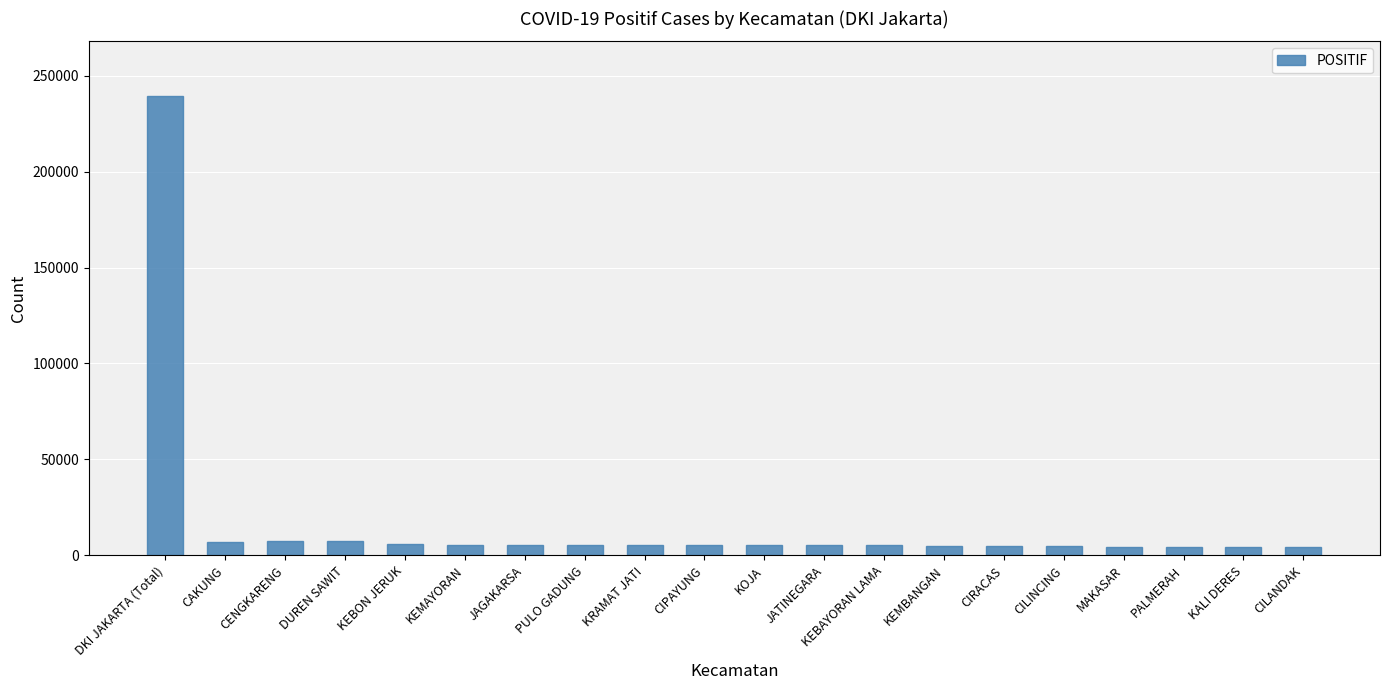

What is the value of the 4th bar from the left?

7455